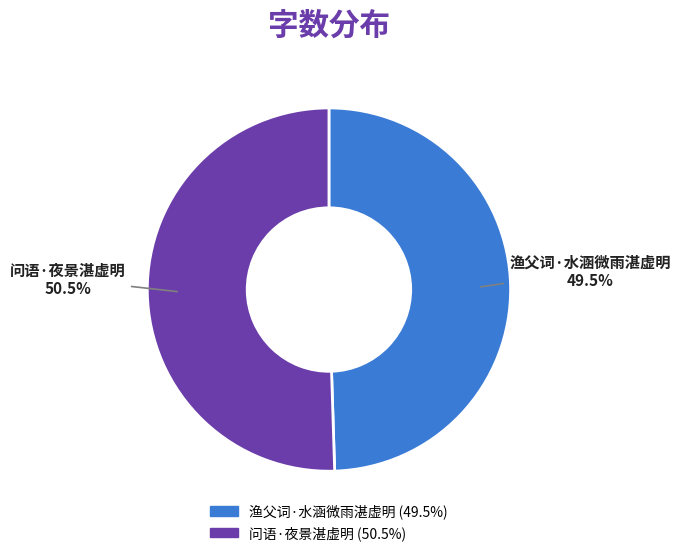

What percentage is NOT represented by 问语·夜景湛虚明?

49.5%